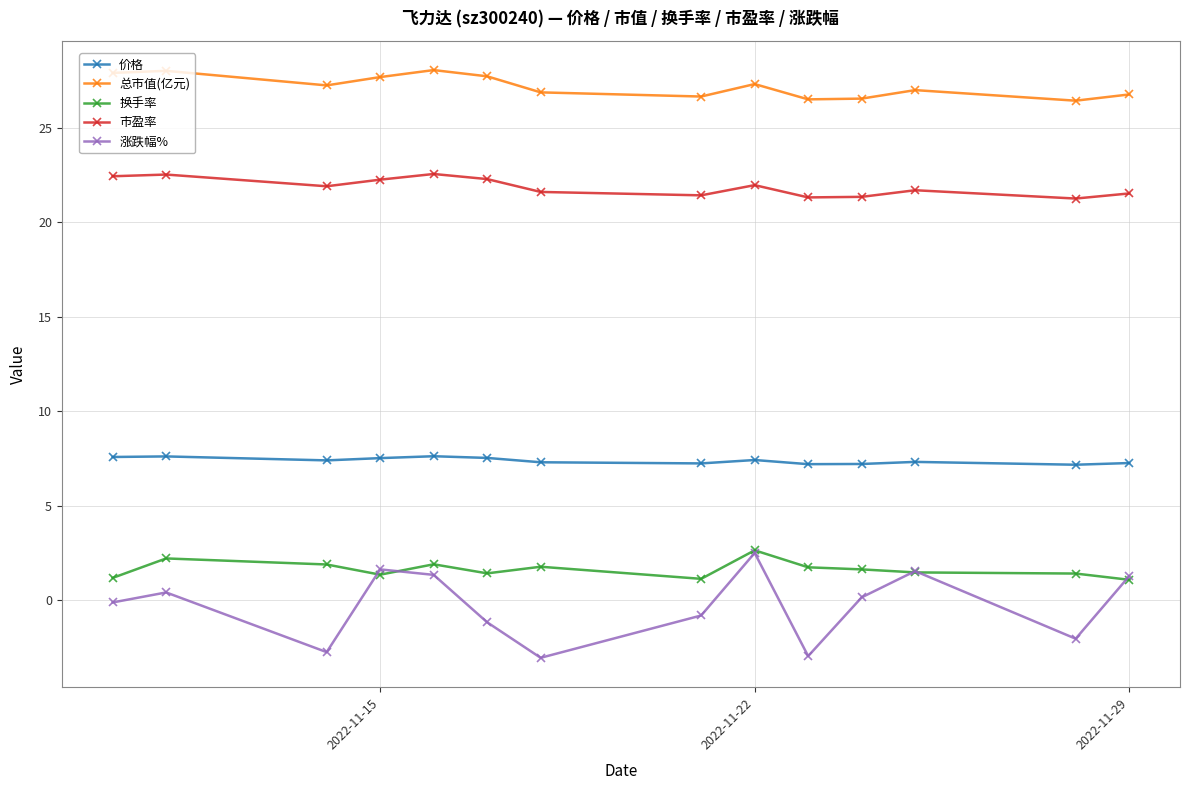

True or false: 市盈率 has more than 1 interior local peaks.

True